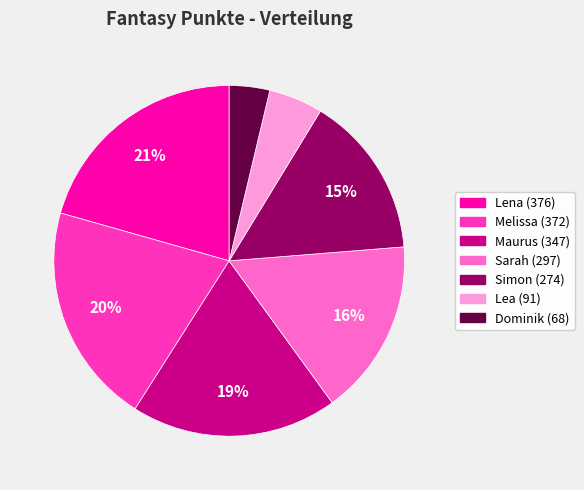

To the nearest percent, what is the difference between the largest and smallest slice percentages?

17%